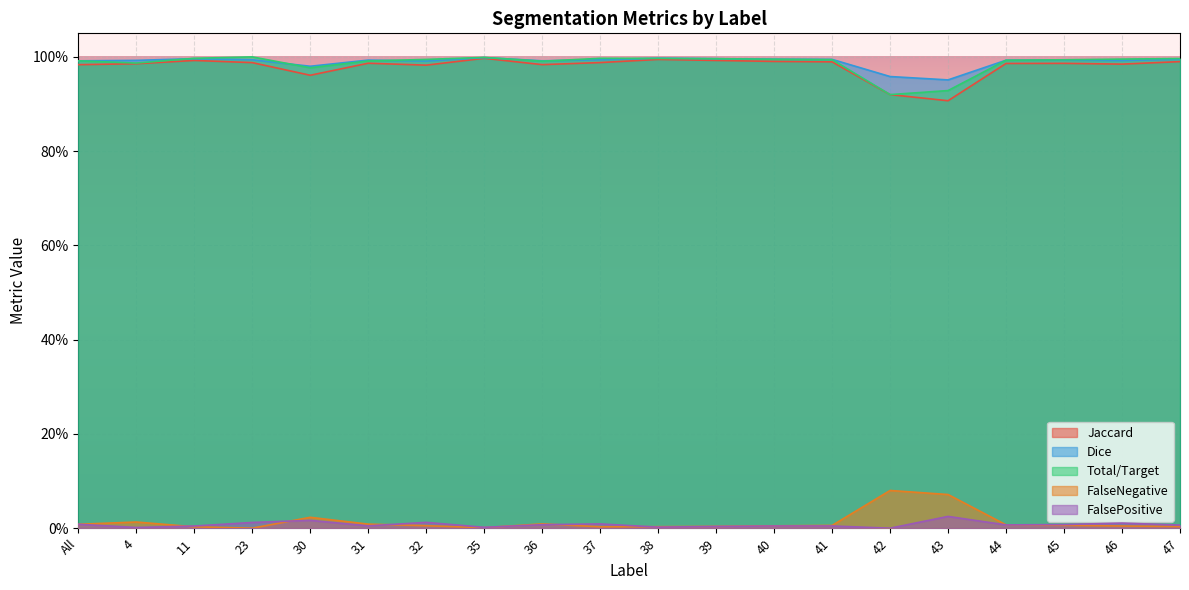

What is the approximate value of Jaccard at All?

1.0